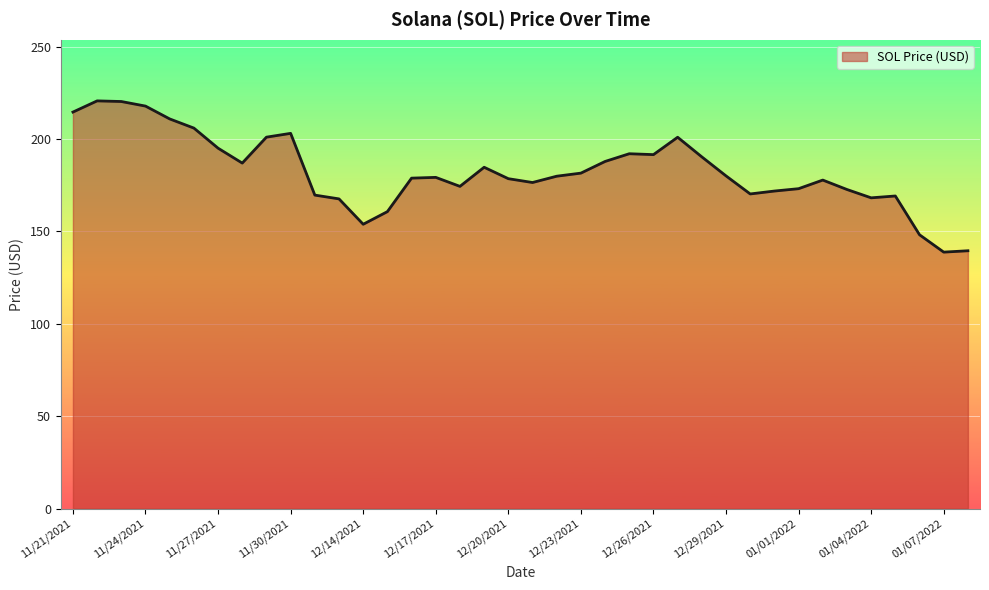

What is the minimum value shown in the chart?

138.8